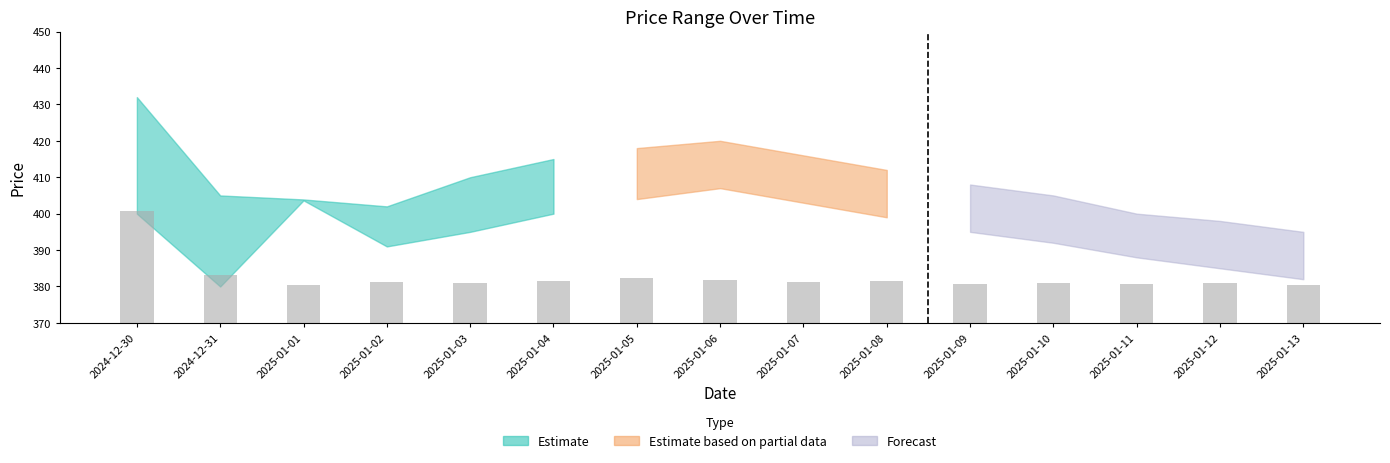

The value at 2025-01-05 is 382.3. True or false?

True